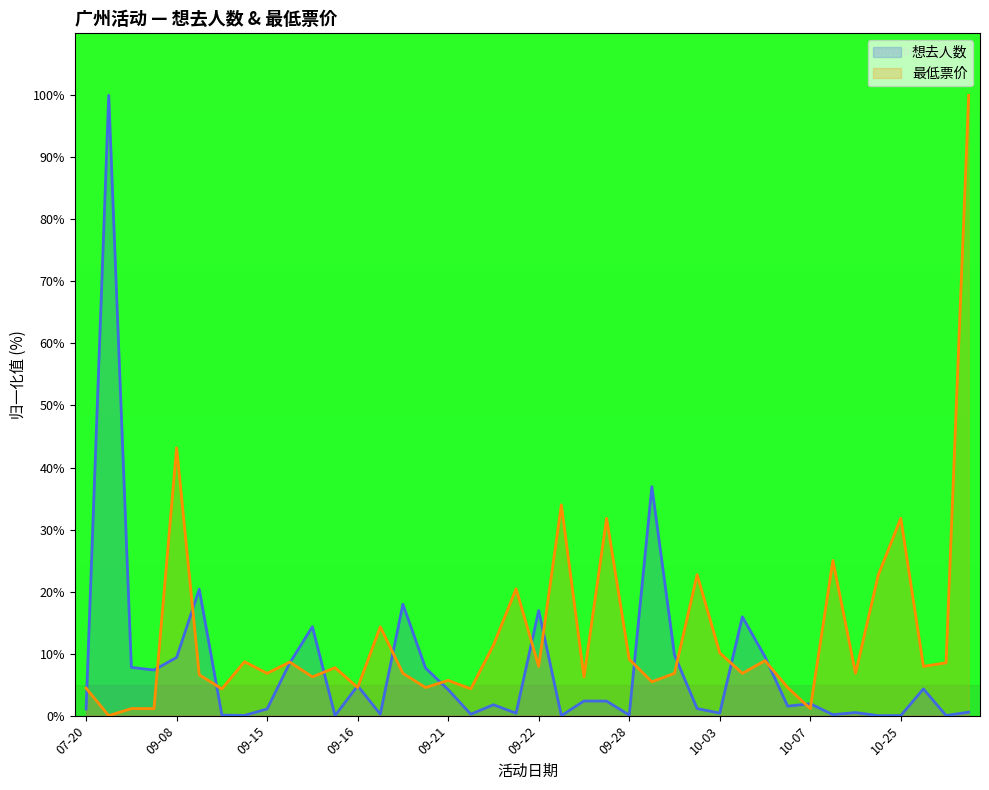

True or false: 最低票价 has more than 1 points higher than both neighbors.

True